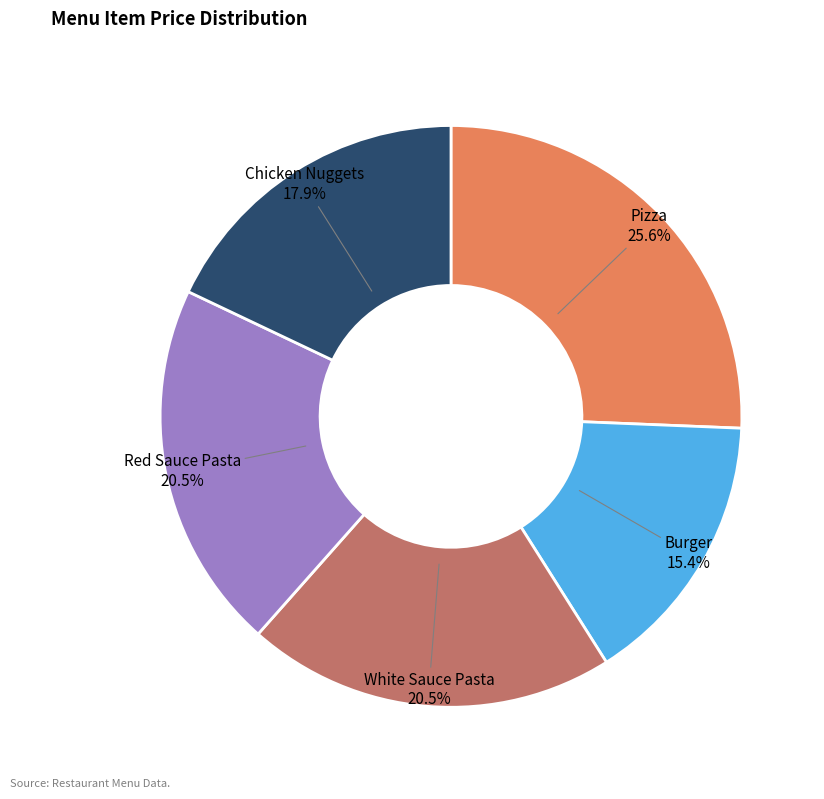

Approximately how many times larger is the value at Burger compared to Chicken Nuggets?

0.9